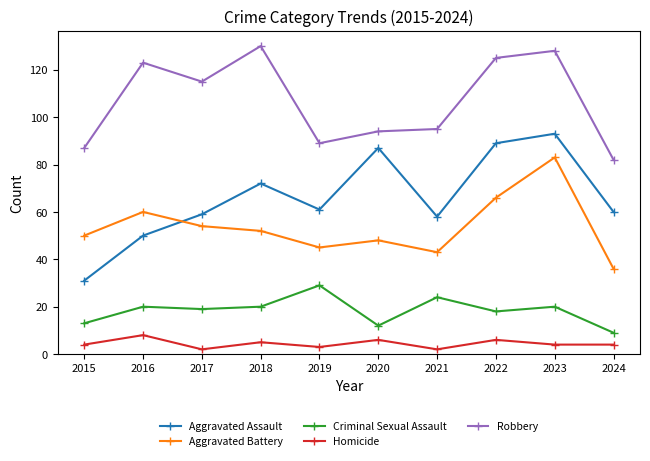

At which label does Aggravated Assault first exceed 61?

2018